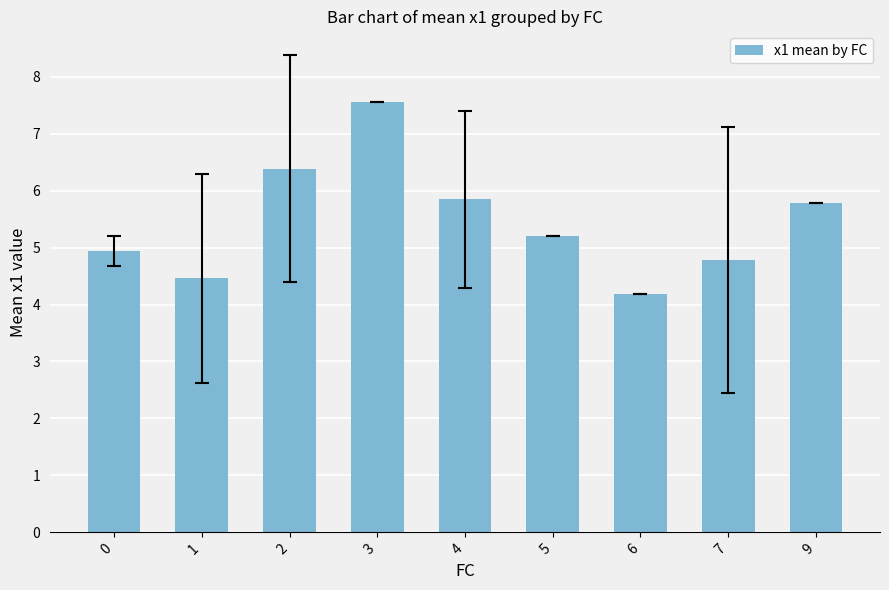

What is the difference between the values at 0 and 6?

0.8